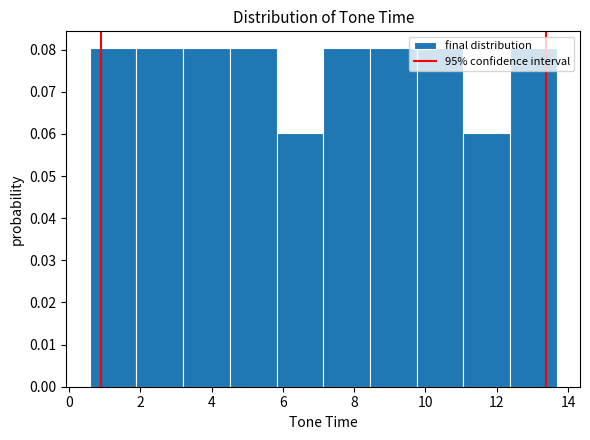

Reading left to right, transcribe this chart: for each bar, give the range it covers on the x-axis and its height. Neither the bar edges nor the heights are printed on the chart, so give them approximately, as read against the axes.

0.6 to 1.8: 0.08
1.8 to 3.2: 0.08
3.2 to 4.6: 0.08
4.6 to 5.8: 0.08
5.8 to 7.2: 0.06
7.2 to 8.4: 0.08
8.4 to 9.8: 0.08
9.8 to 11.0: 0.08
11.0 to 12.4: 0.06
12.4 to 13.6: 0.08